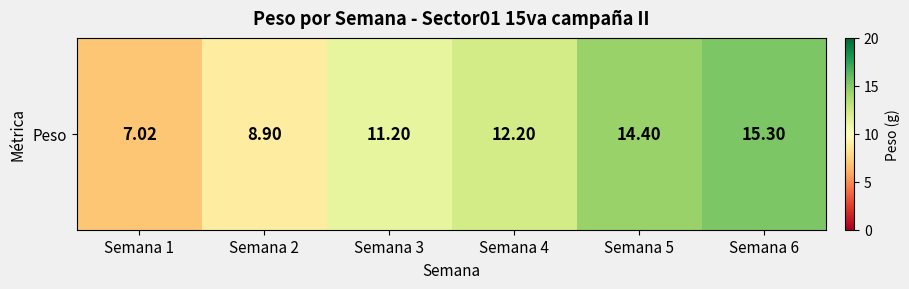

What is the minimum value shown in the chart?

7.0